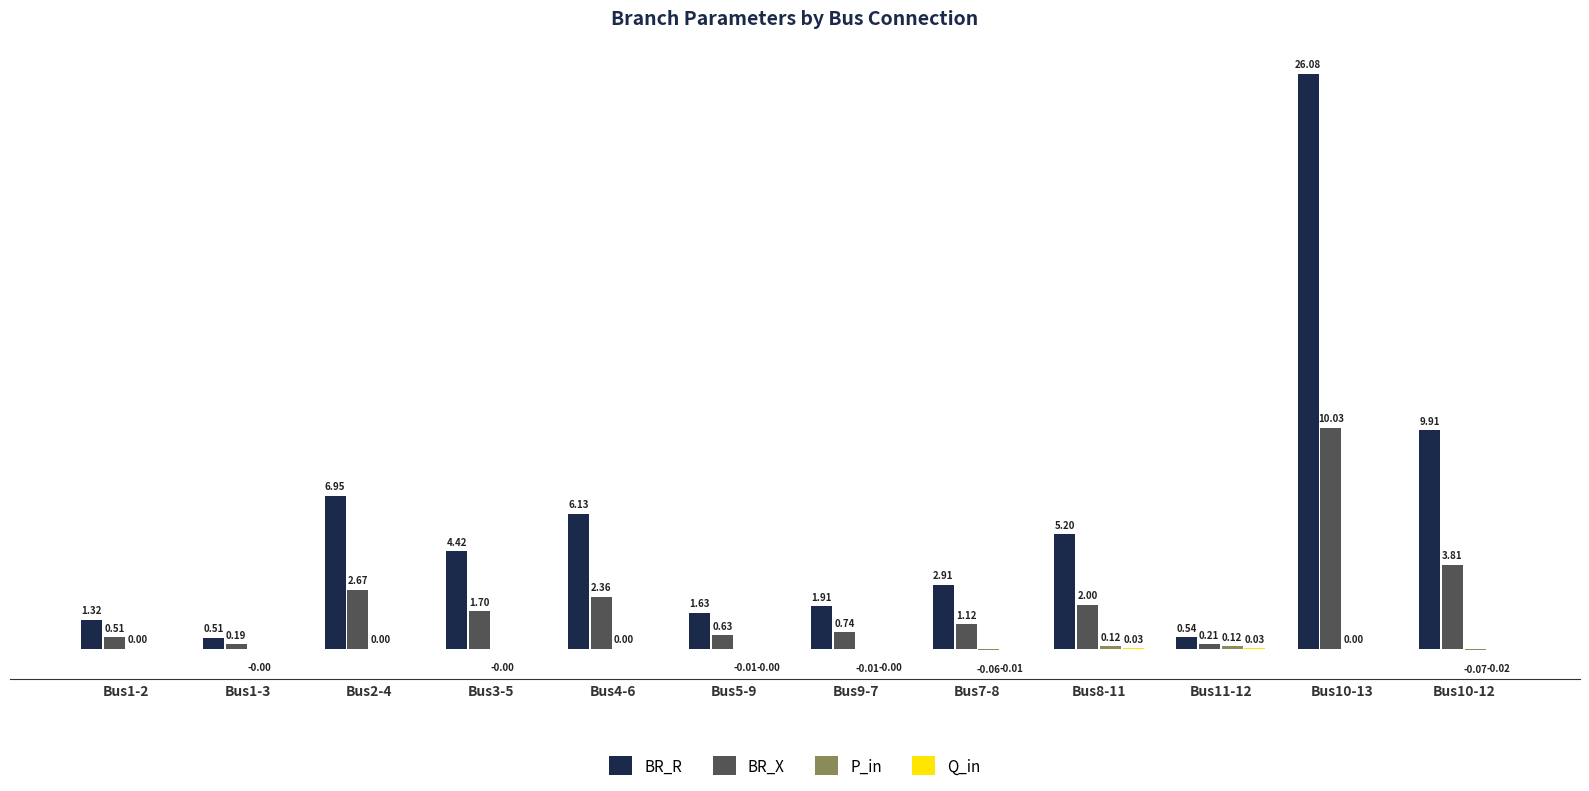

Which series has the largest total across all categories?

BR_R